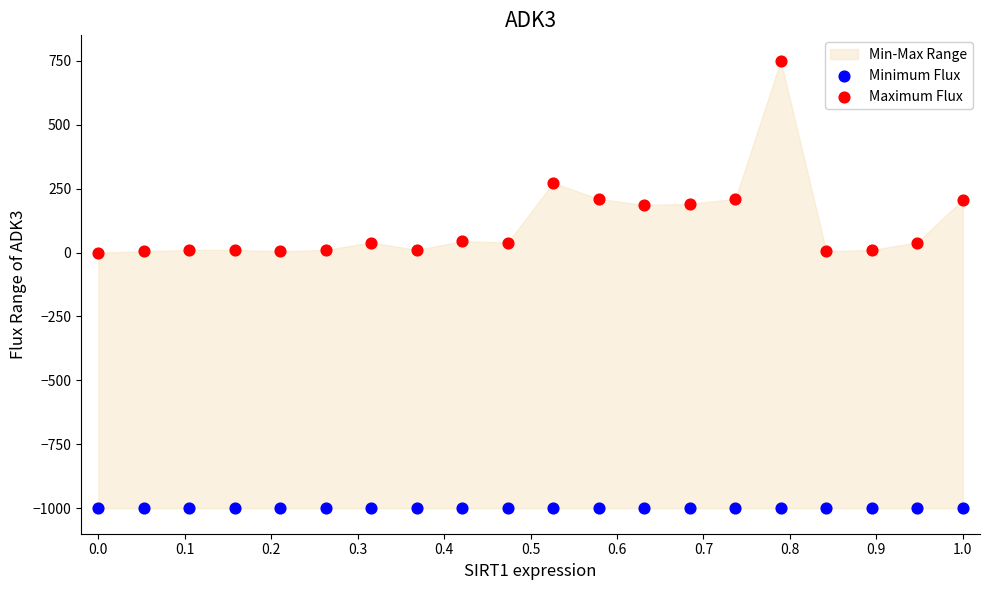

Which series contains the lowest Y value?

Minimum Flux